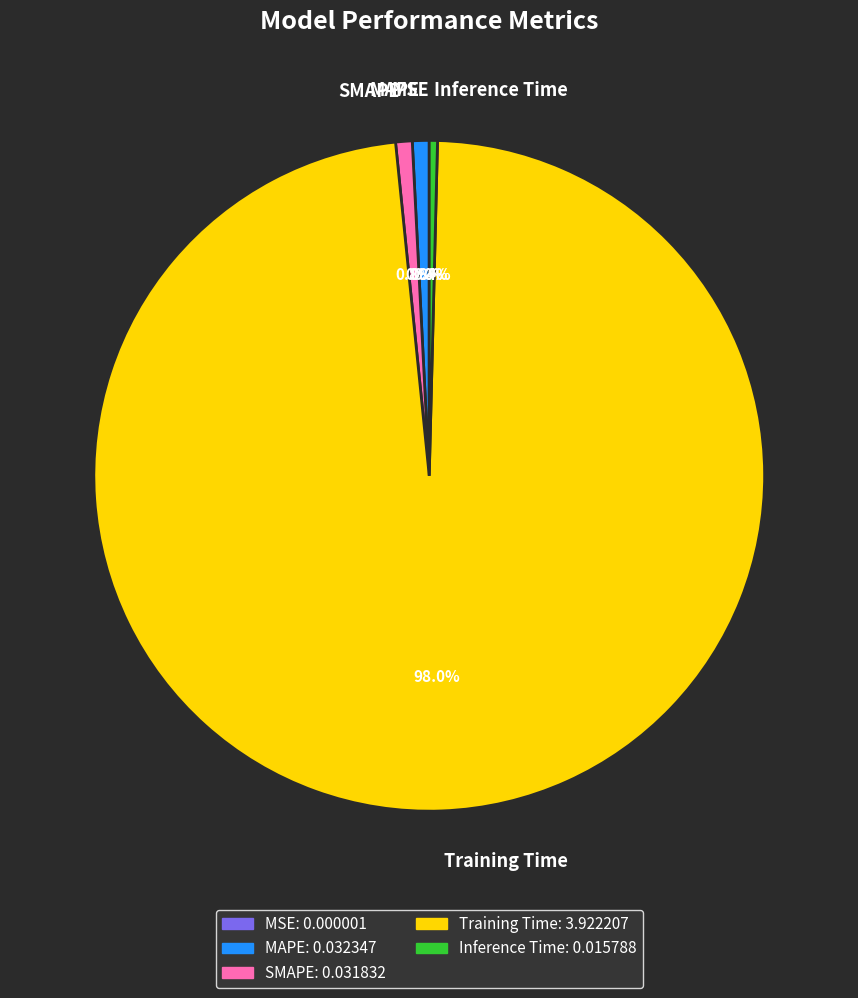

What percentage is NOT represented by MAPE?

99.2%